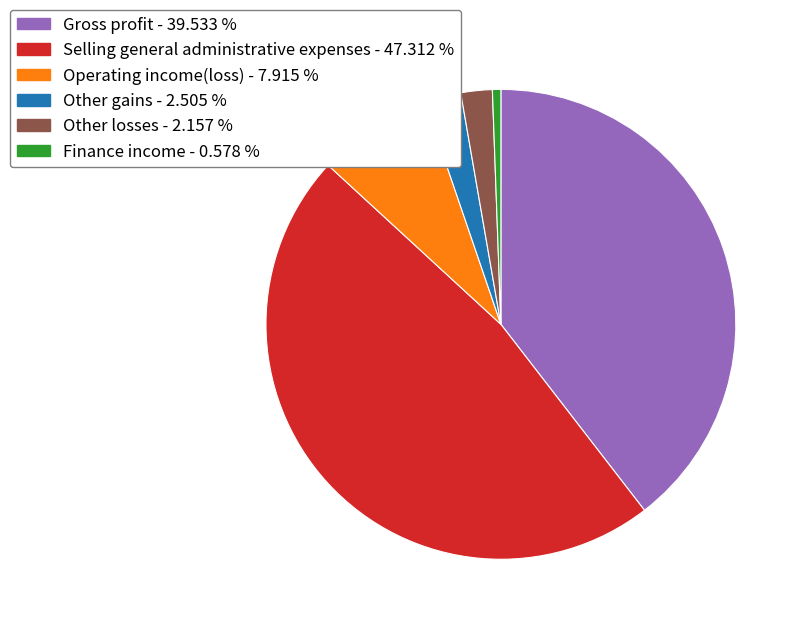

Does Selling general administrative expenses account for over 50% of the chart?

No